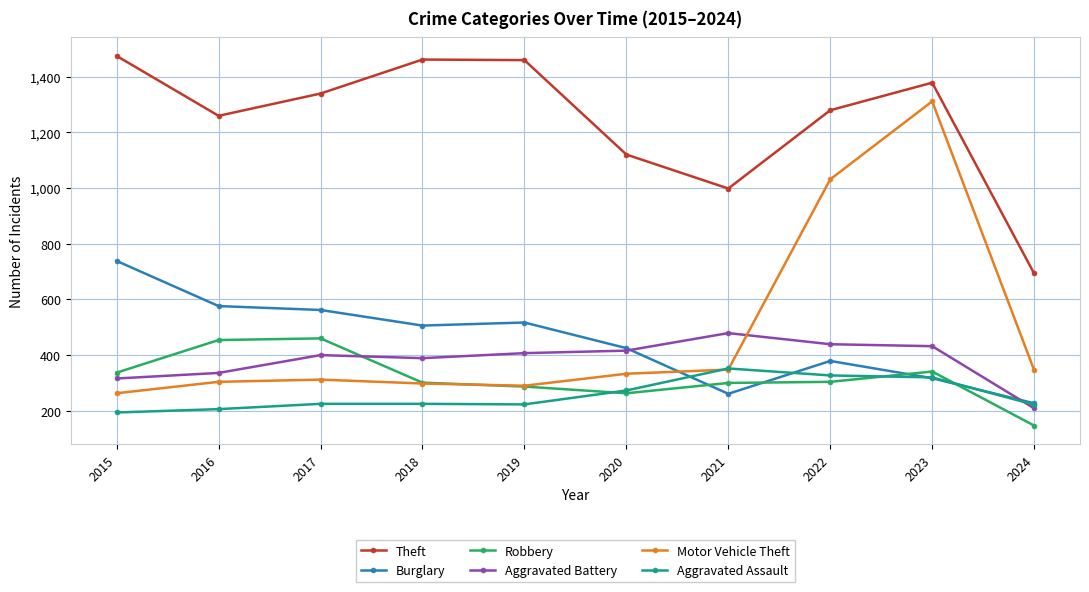

The value of Robbery at 2022 is 73. True or false?

False